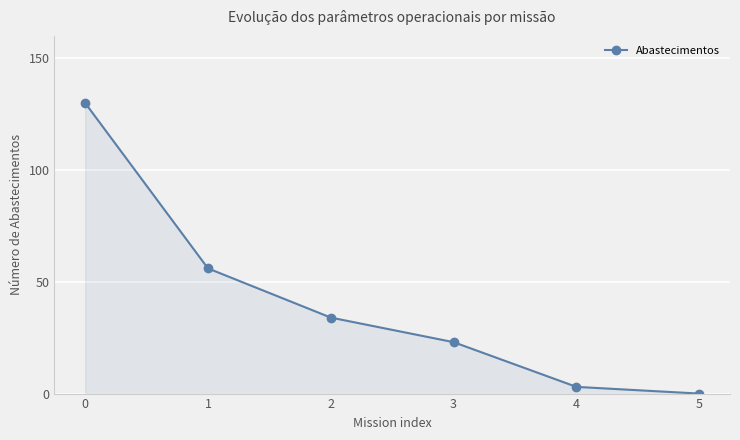

True or false: there are more than 2 points higher than both neighbors.

False